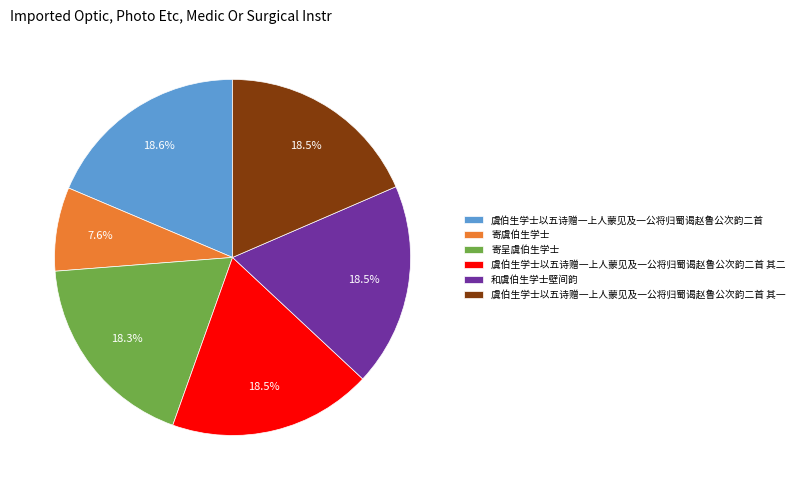

How many slices are in this pie chart?

6